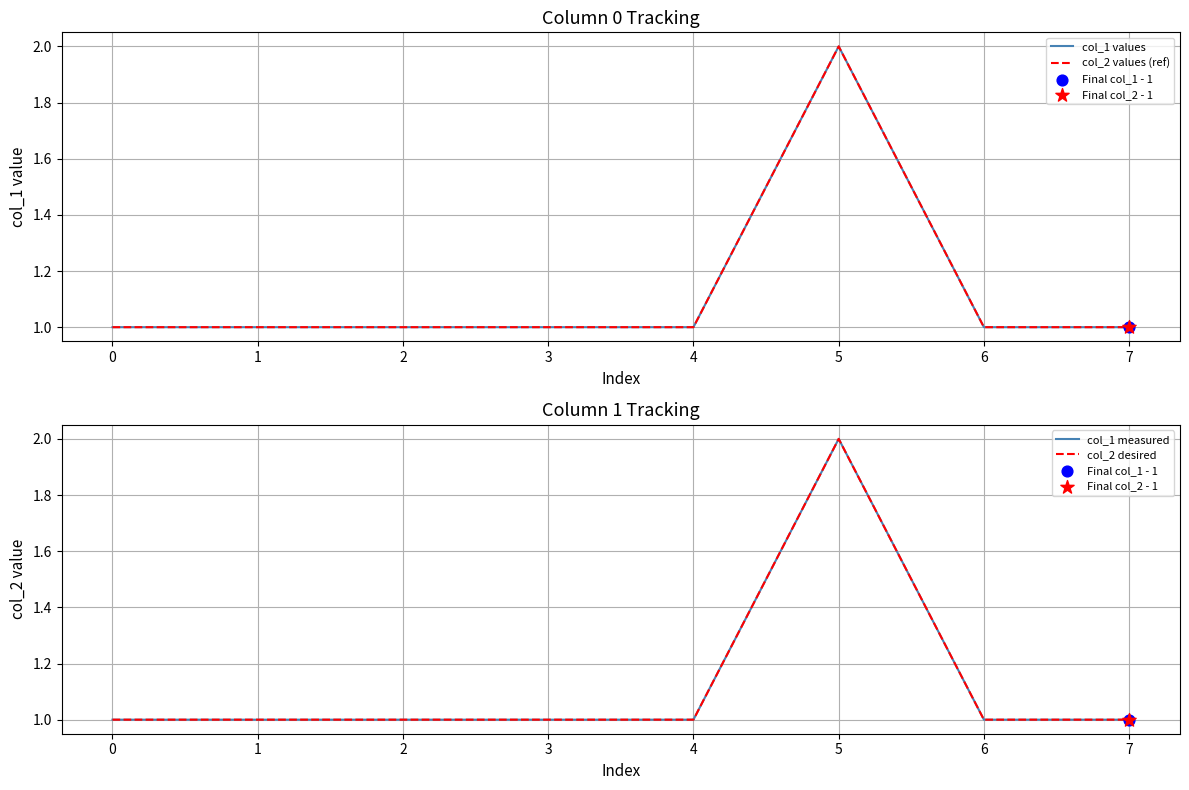

What is the total value across all series at 7?

4